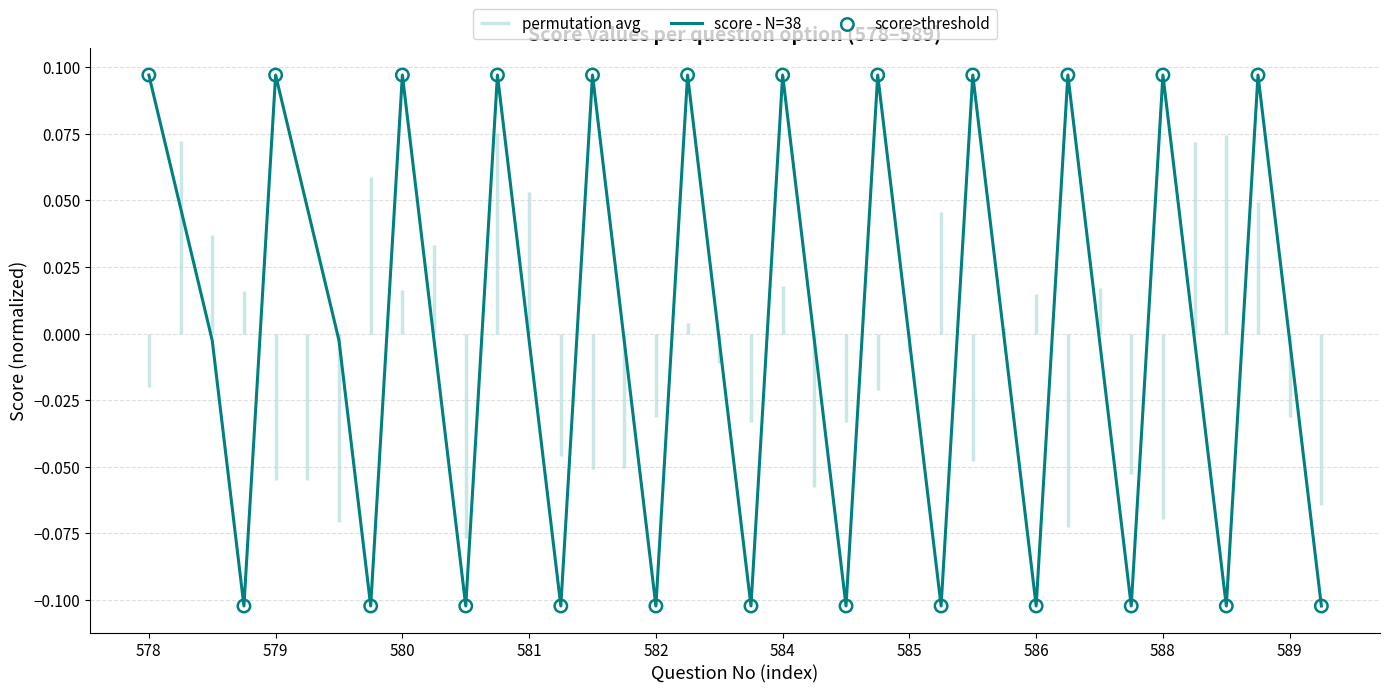

Where does the score - N=38 series first go above 0?

578